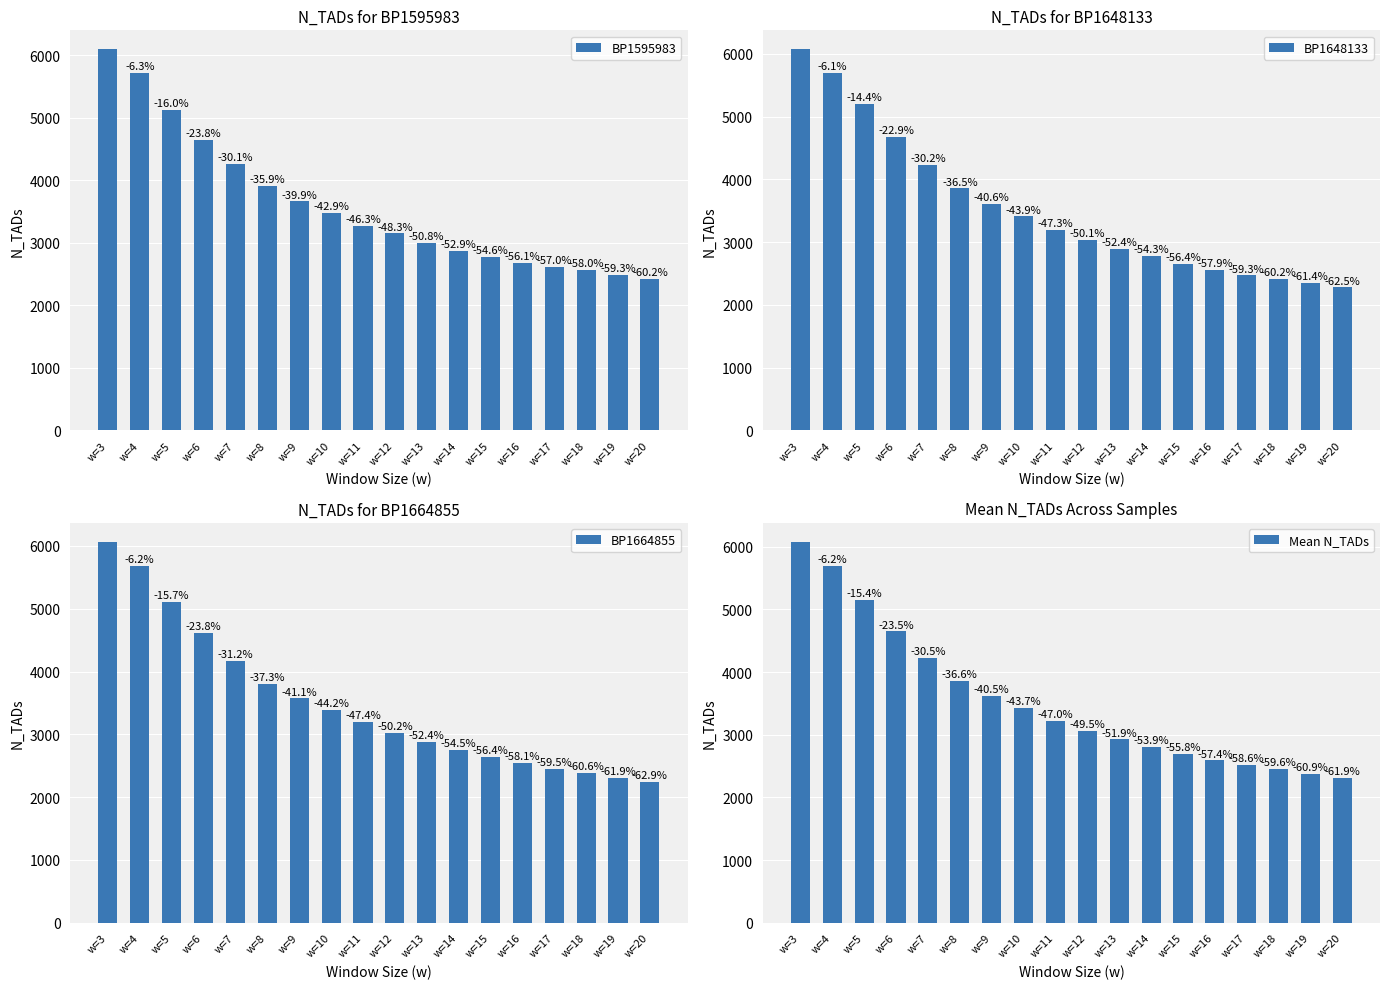

Reading right to left, extract all data points from this chart.

BP1595983: 2425	2478	2560	2619	2676	2768	2868	3000	3148	3270	3478	3661	3904	4260	4643	5121	5710	6094
BP1648133: 2277	2343	2415	2469	2554	2650	2776	2888	3033	3200	3409	3607	3855	4237	4682	5198	5702	6073
BP1664855: 2248	2312	2388	2454	2540	2642	2758	2884	3020	3190	3384	3571	3802	4174	4619	5113	5687	6064
Mean N_TADs: 2317	2378	2454	2514	2590	2687	2801	2924	3067	3220	3424	3613	3854	4224	4648	5144	5700	6077